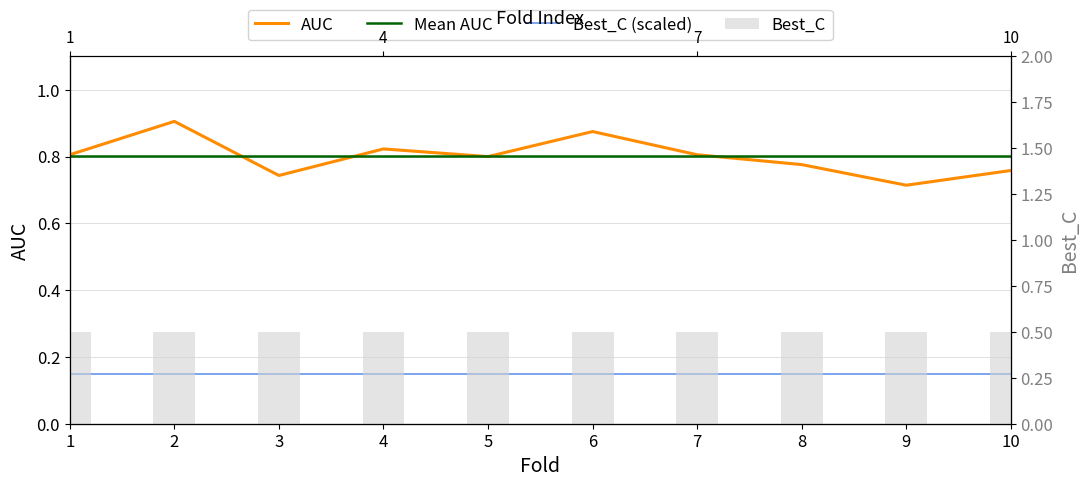

What is the value of the Best_C bar at the 3rd from the left?

0.5